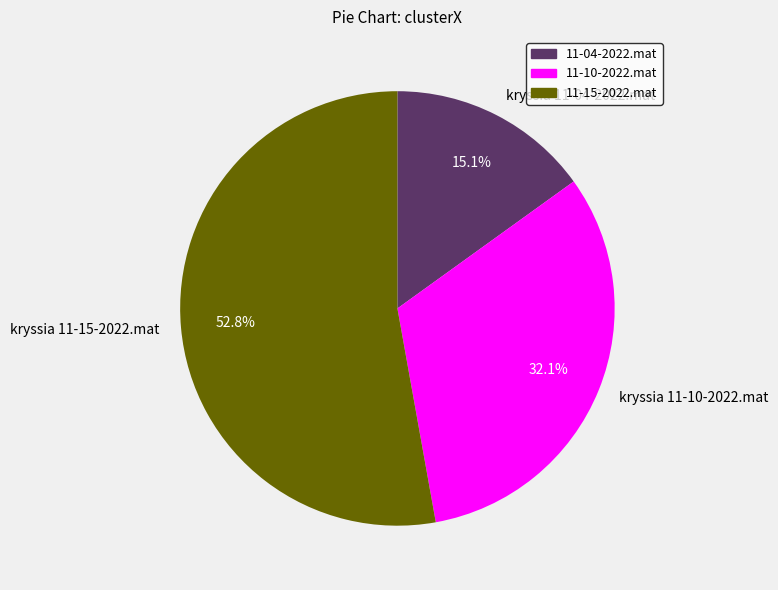

True or false: kryssia 11-04-2022.mat accounts for 15% of the total.

True